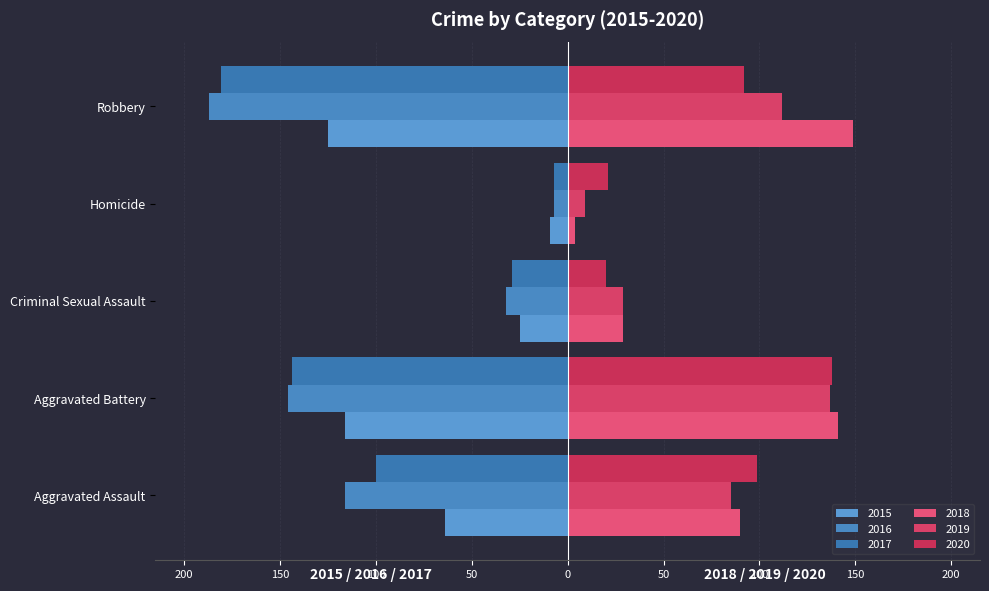

At which label is 2017 closest to -94?

Aggravated Assault